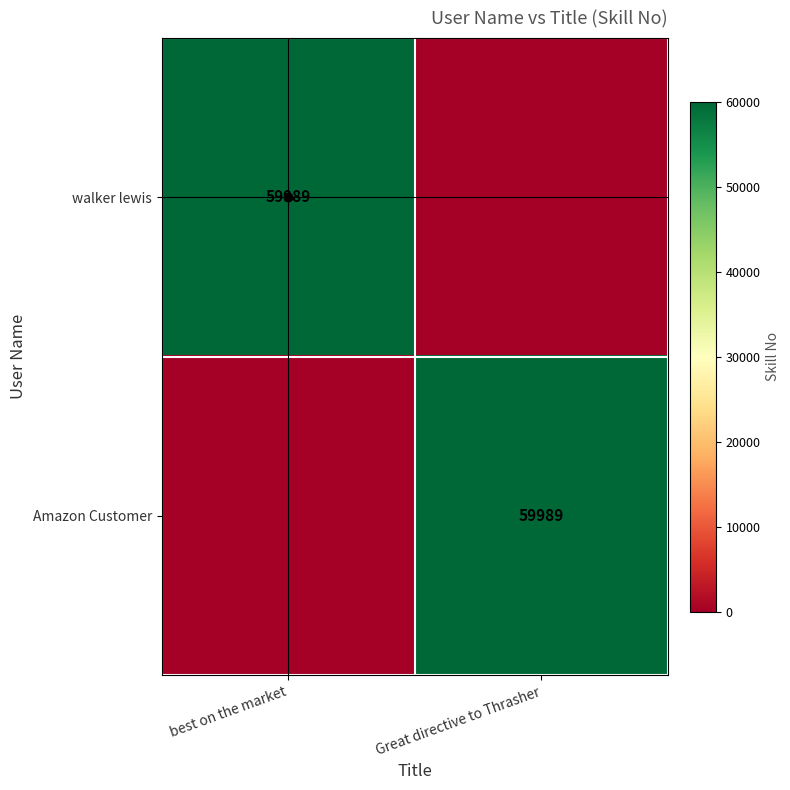

Which category has the highest value across all series?

best on the market